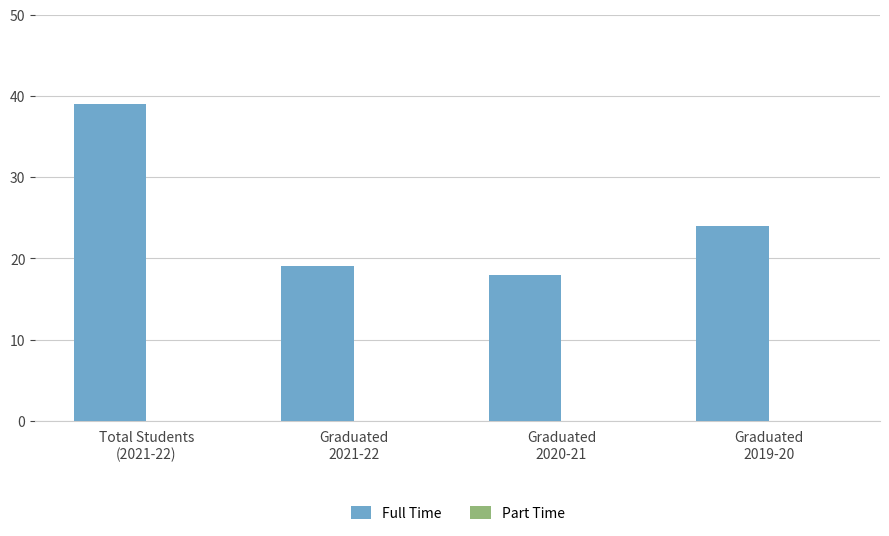

What is the value of the 1st bar from the left?

39